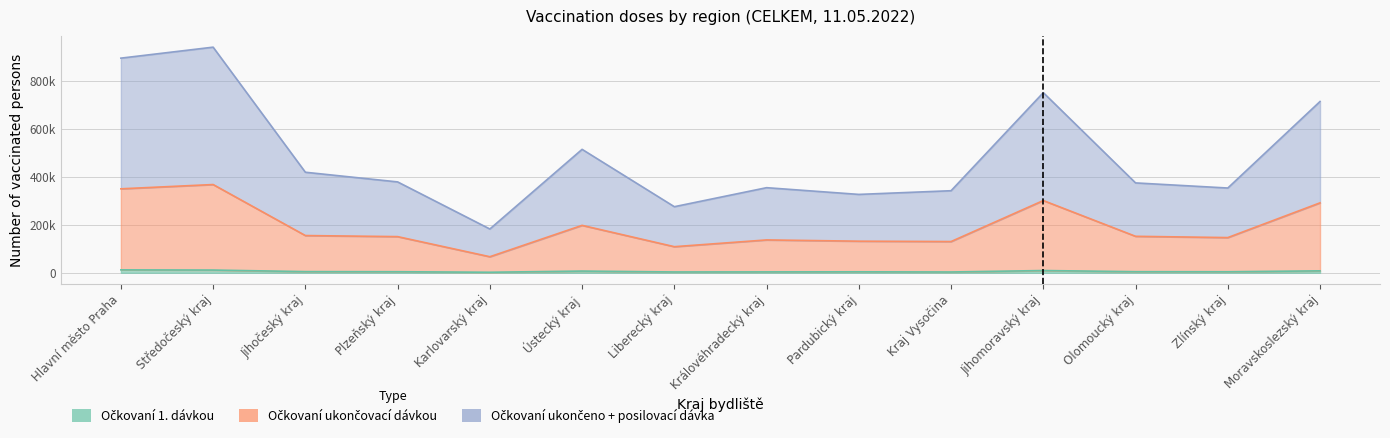

The Očkovaní ukončovací dávkou series shows 261554 at Plzeňský kraj. True or false?

False